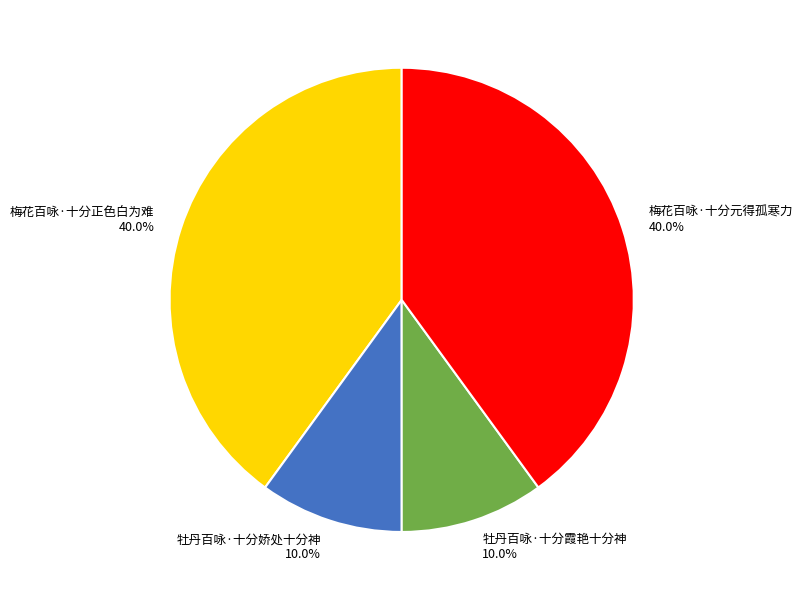

True or false: 牡丹百咏·十分霞艳十分神 accounts for 10% of the total.

True